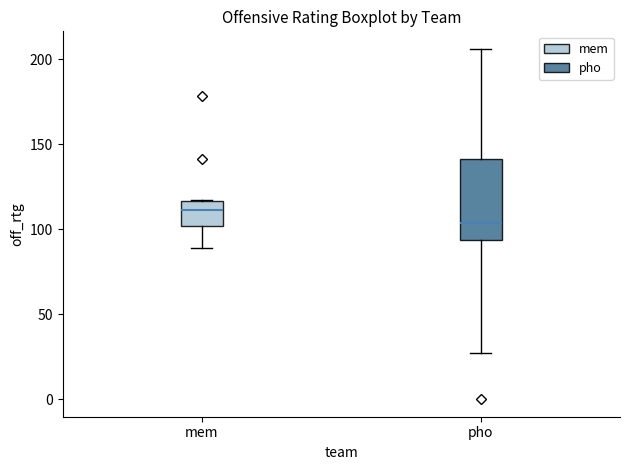

Which box's median line is the highest?

mem